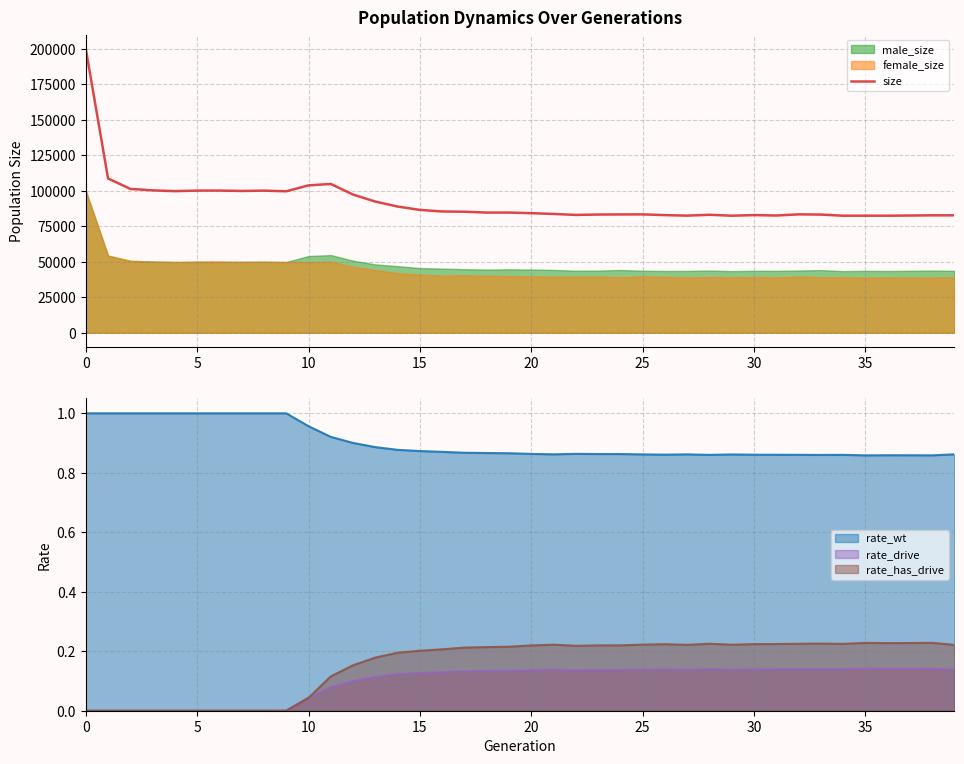

What is the change in value from 13 to 25?

-9026